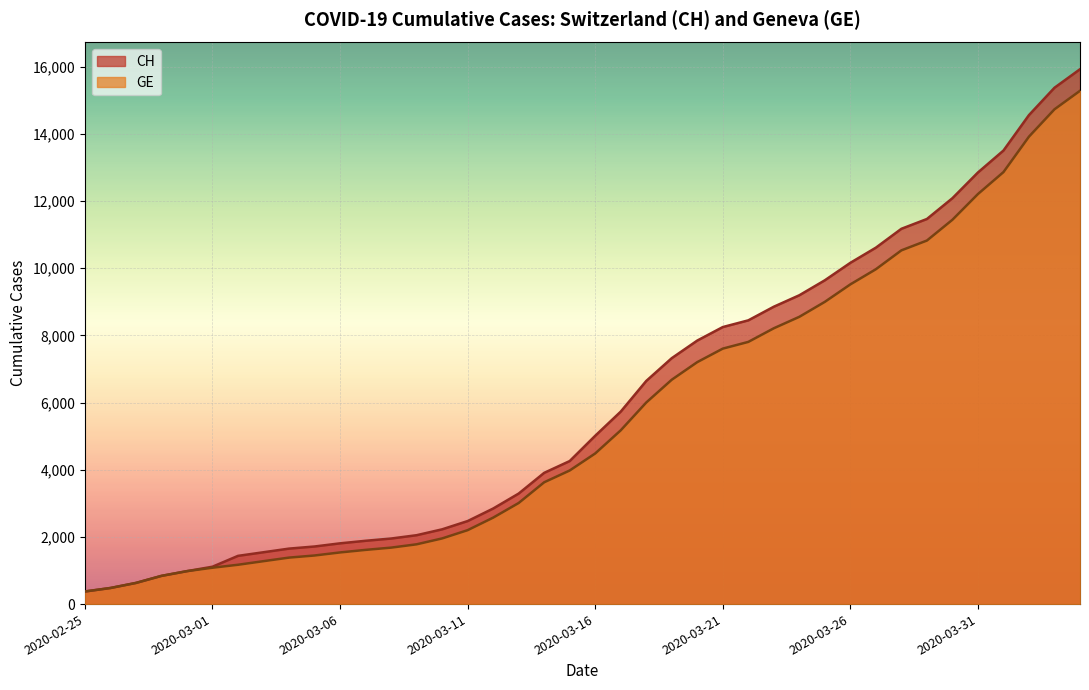

What is the minimum value for CH?

375